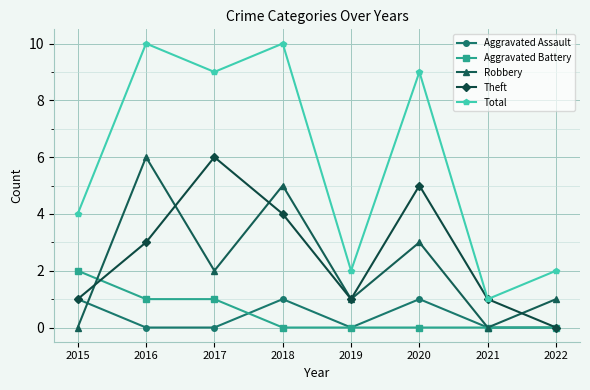

What is the maximum value for Robbery?

6